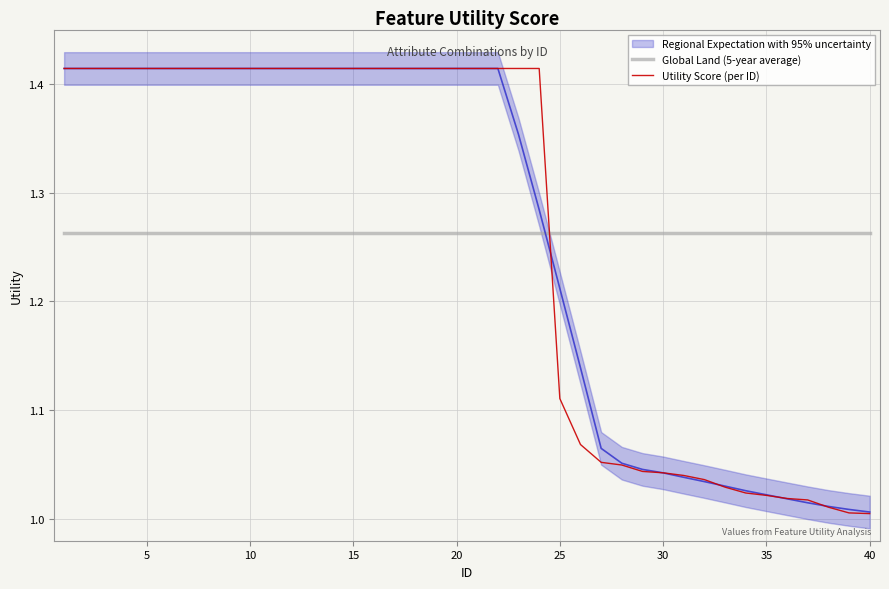

Which series has the widest spread of values?

Utility Score (per ID)